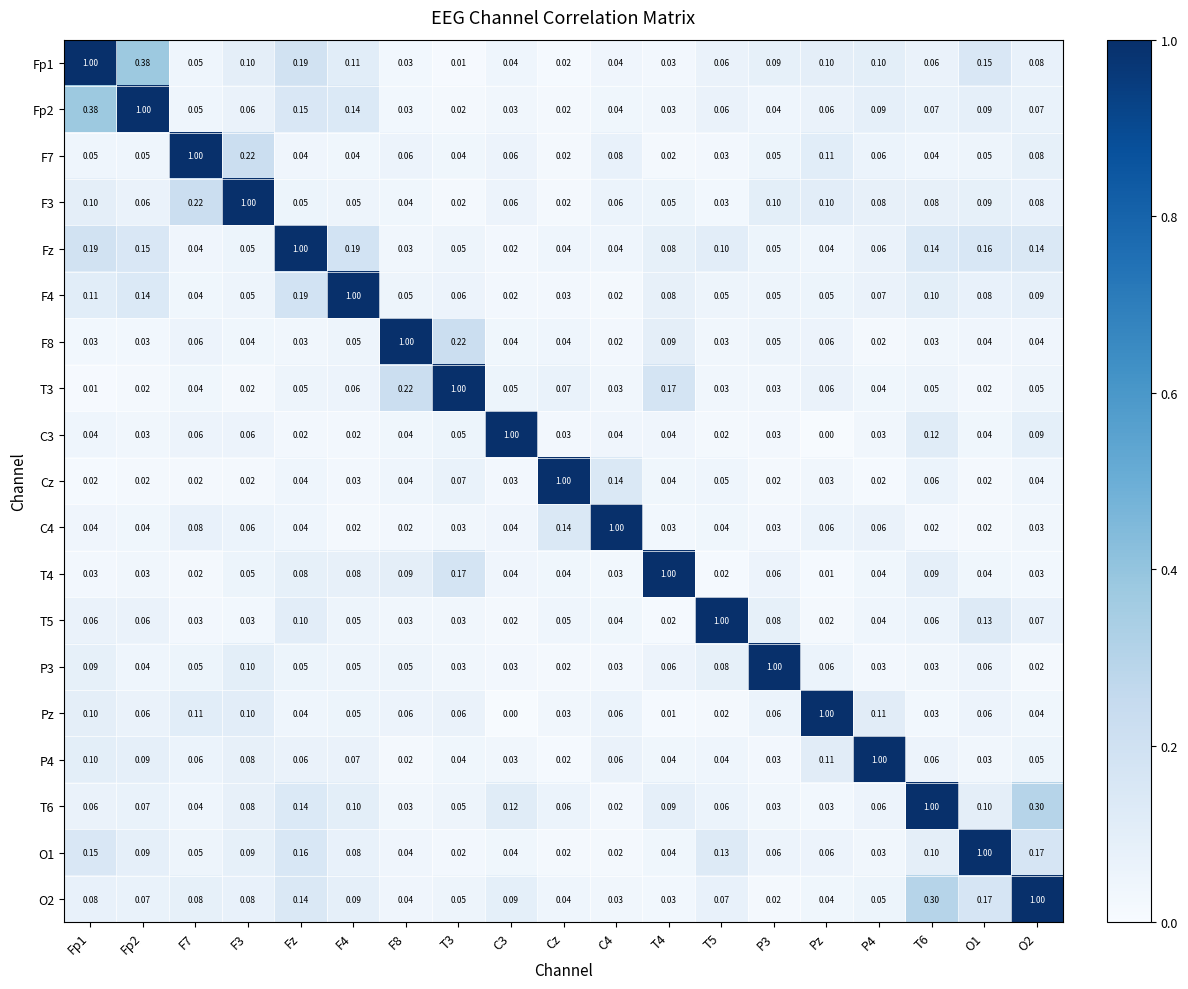

Which category has the highest value in the Cz series?

Cz